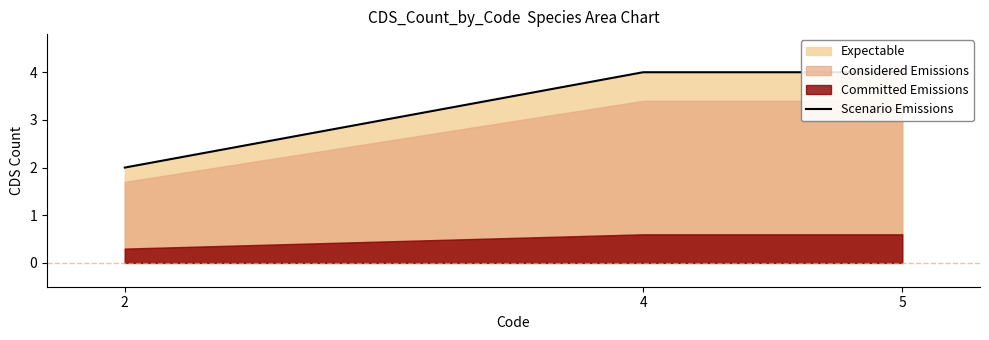

Rank the categories by value from lowest to highest.

2, 4, 5